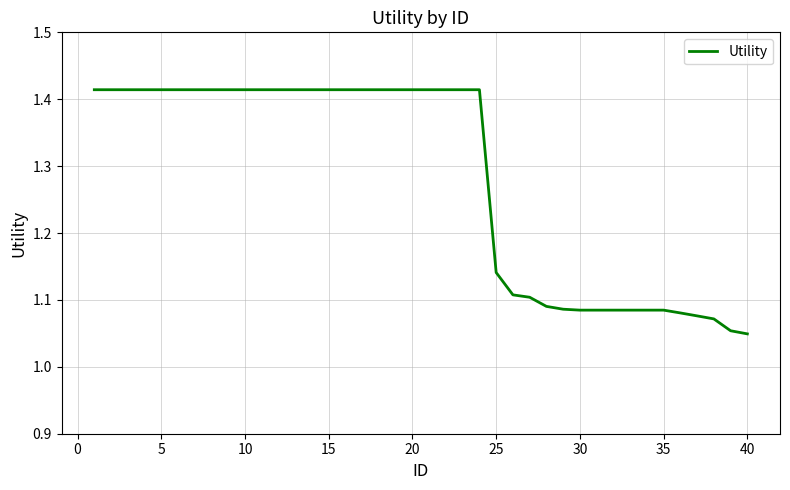

What is the difference between the maximum and minimum values?

0.4